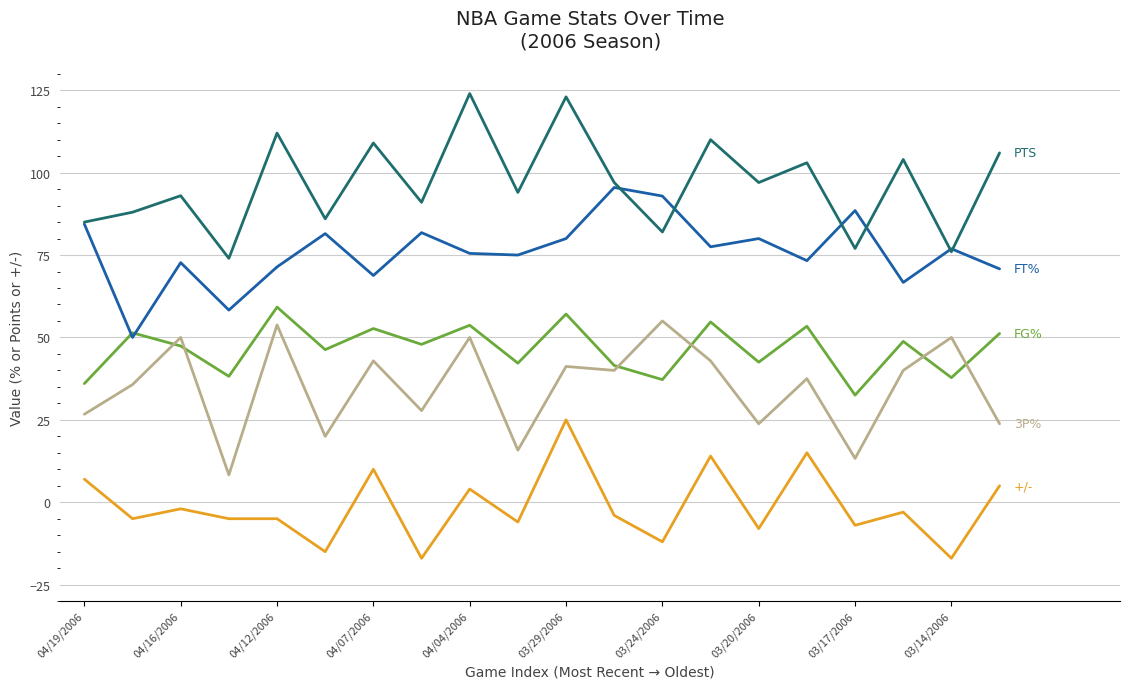

What is the smallest value displayed?

-17.0